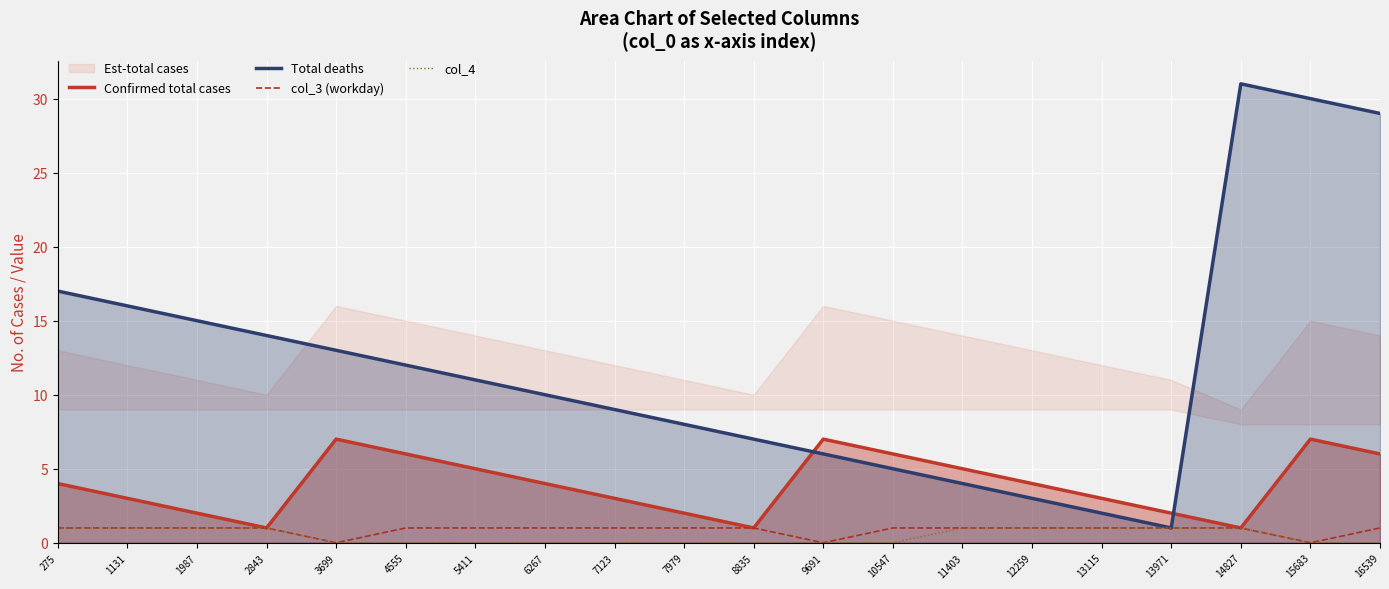

Reading left to right, what are all the values shown in this chart?

Confirmed total cases: 4	3	2	1	7	6	5	4	3	2	1	7	6	5	4	3	2	1	7	6
Total deaths: 17	16	15	14	13	12	11	10	9	8	7	6	5	4	3	2	1	31	30	29
col_3 (workday): 1	1	1	1	0	1	1	1	1	1	1	0	1	1	1	1	1	1	0	1
col_4: 1	1	1	1	0	0	0	0	0	0	0	0	0	1	1	1	1	1	0	0